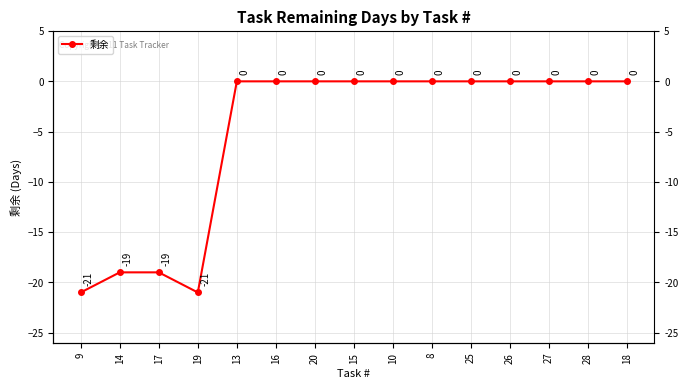

Which category has the highest value across all series?

13